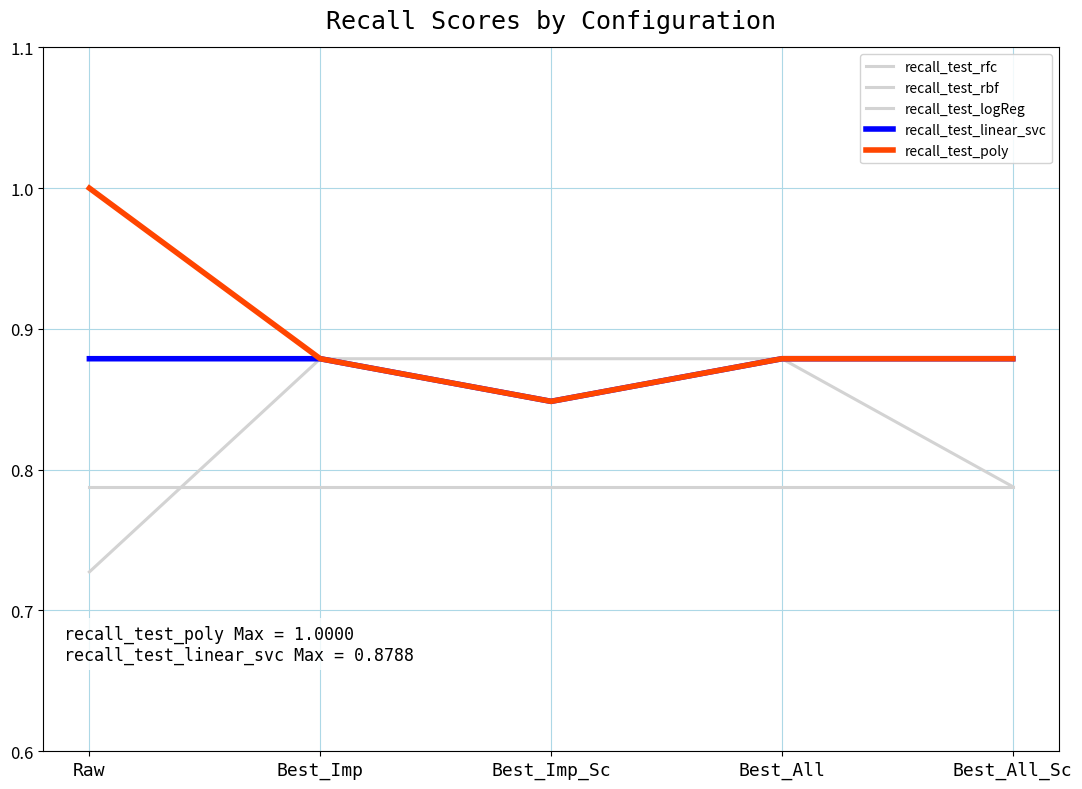

How many lines are shown in the chart?

5